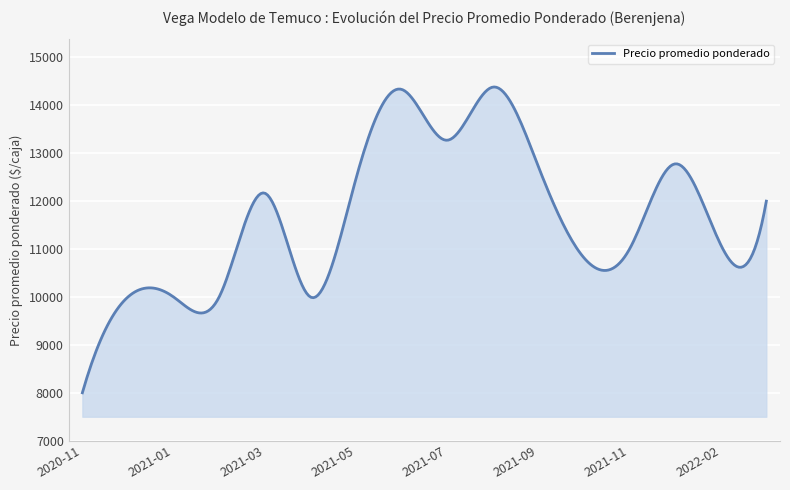

What is the difference between the maximum and minimum values?

6383.0